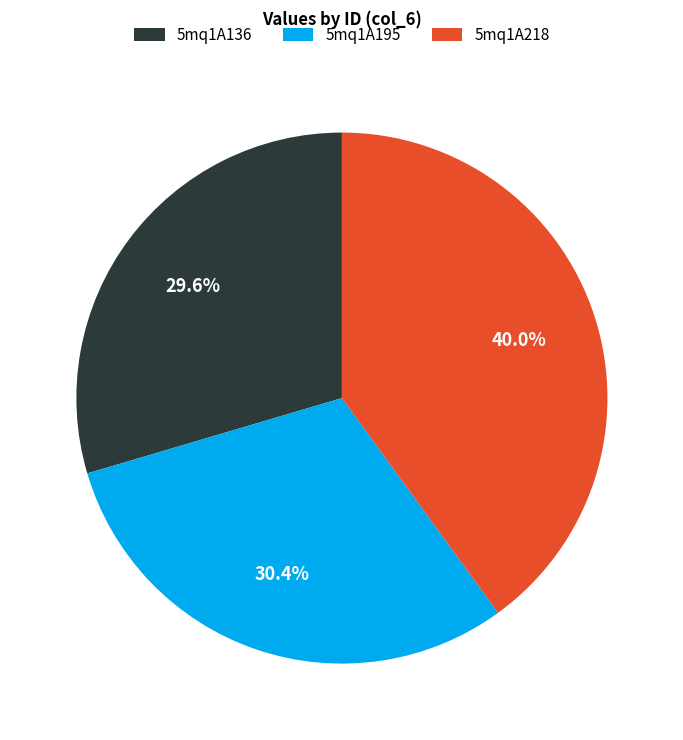

Is there a majority slice in this chart?

No